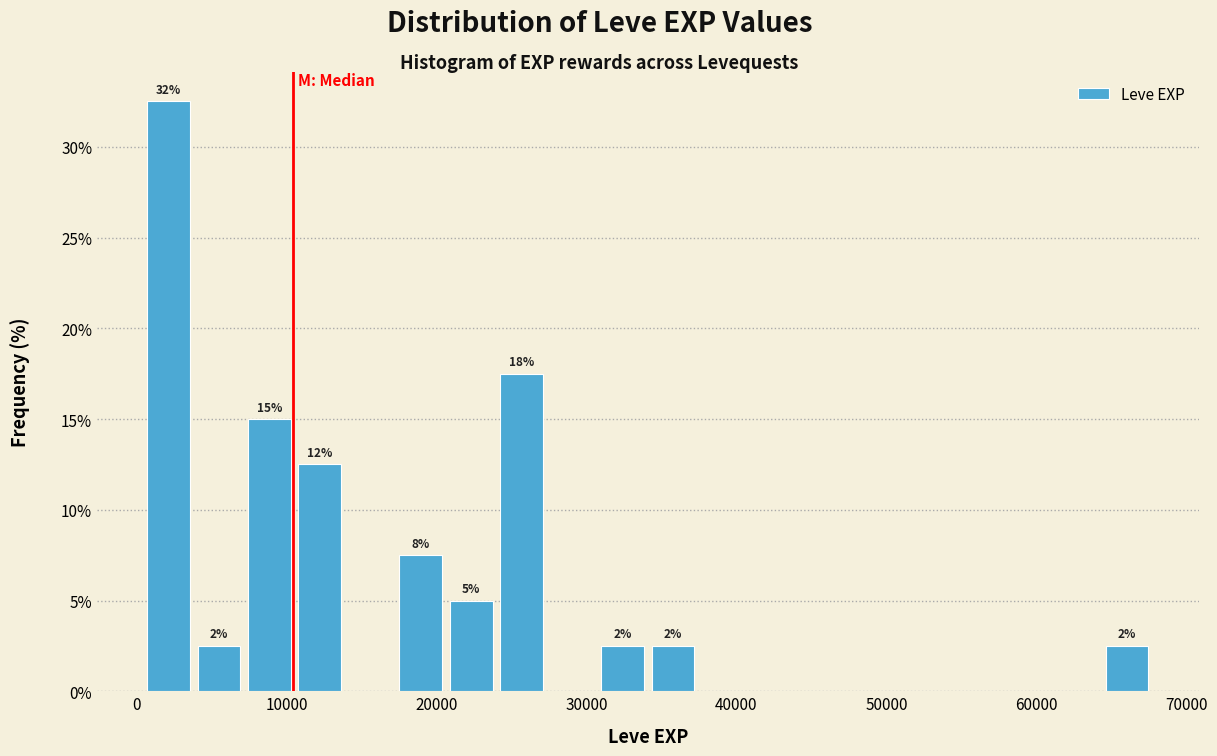

Read against the x-axis, roughly where is the centre of the tallest bar?

2000